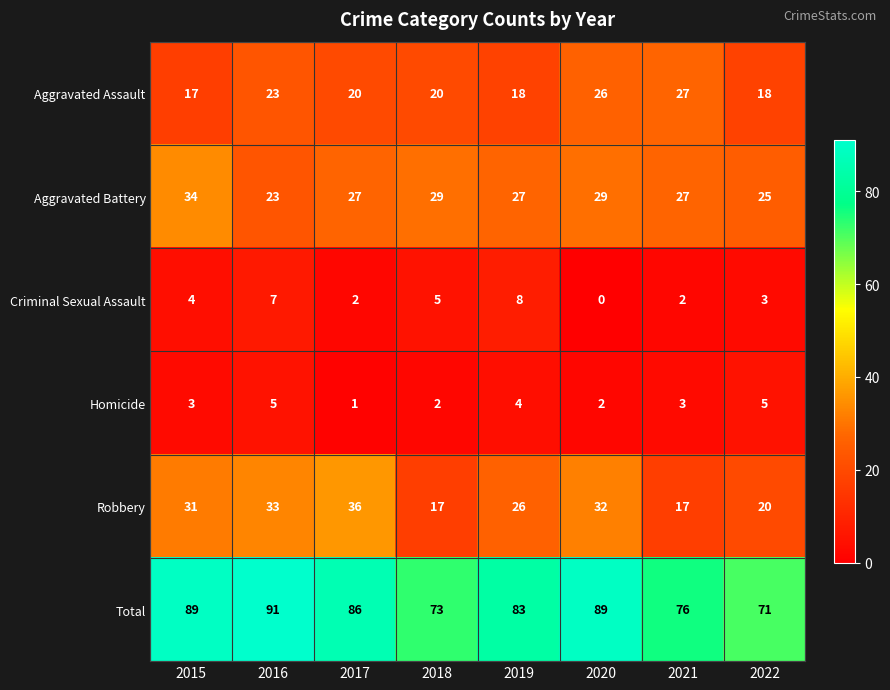

The Total series shows 76 at 2021. True or false?

True